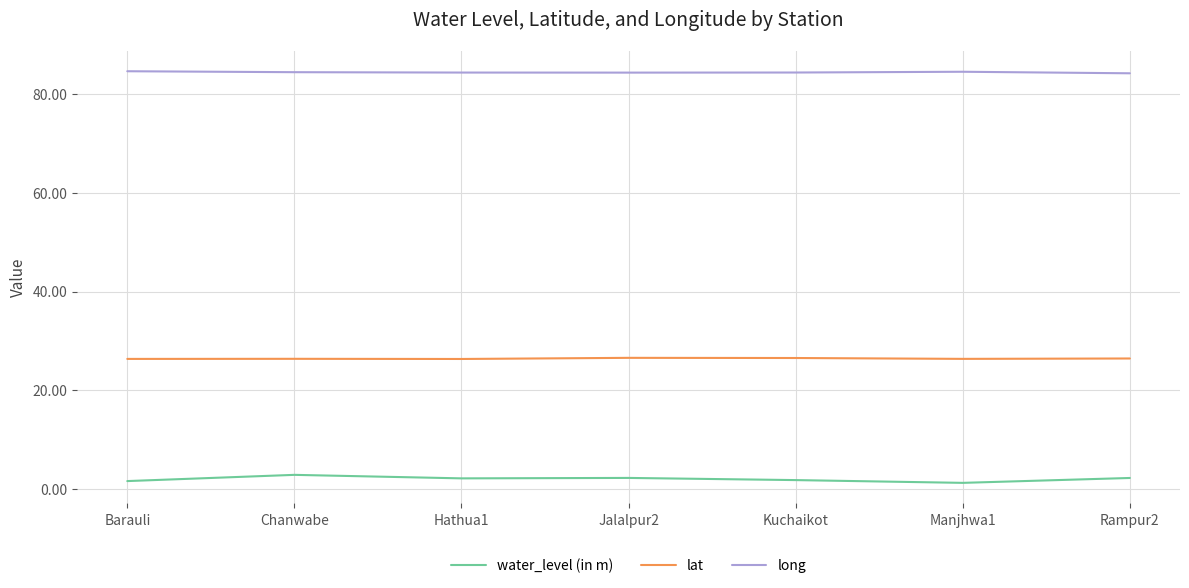

True or false: lat and long intersect in this chart.

False